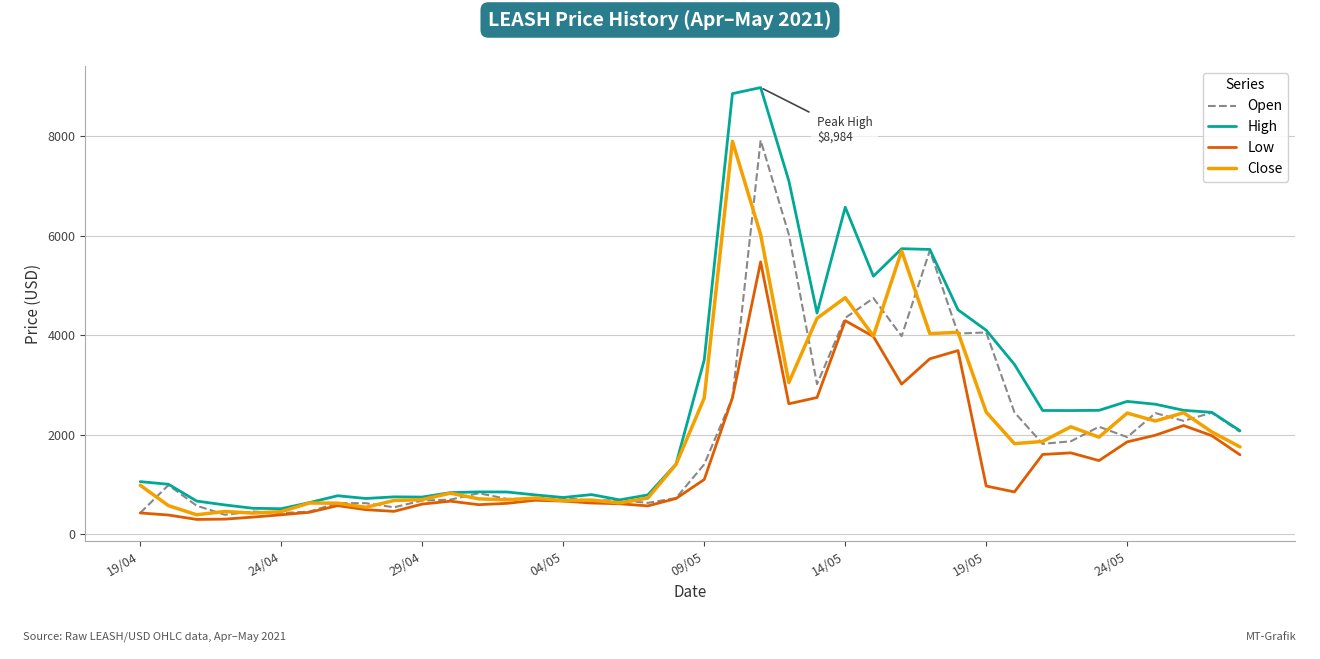

What are all the series names shown in the legend?

Open, High, Low, Close